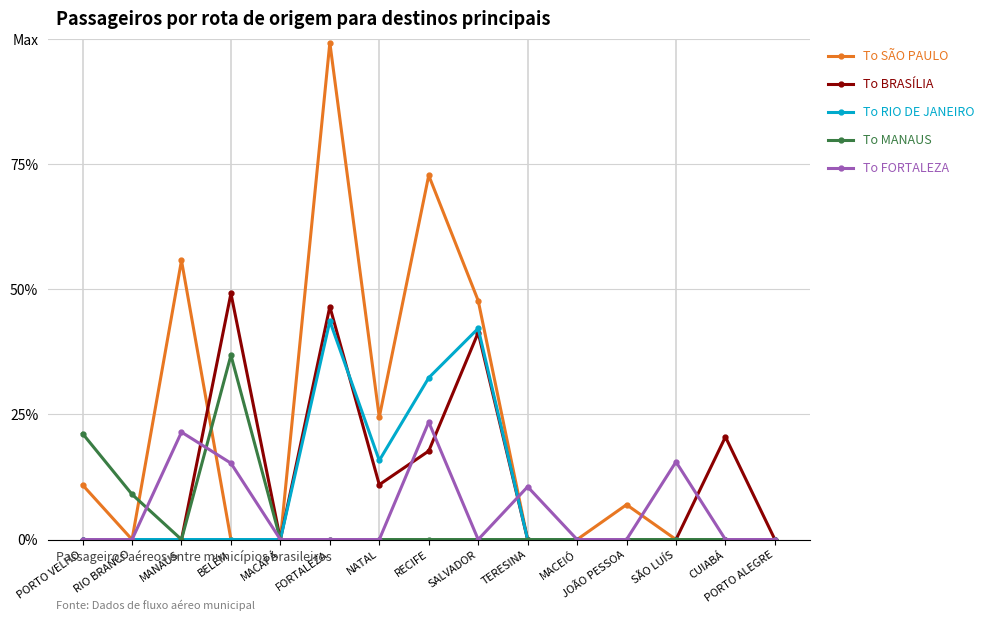

What is the label of the 6th point from the right?

TERESINA